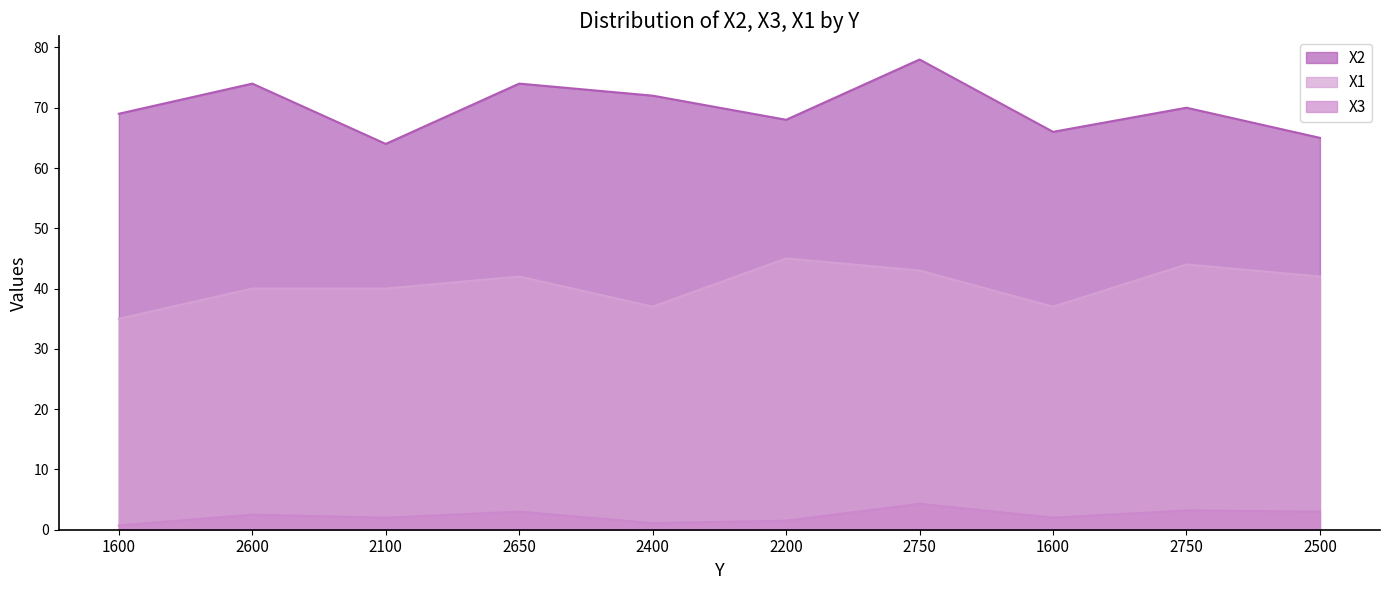

At which label is X3 closest to 2?

2100